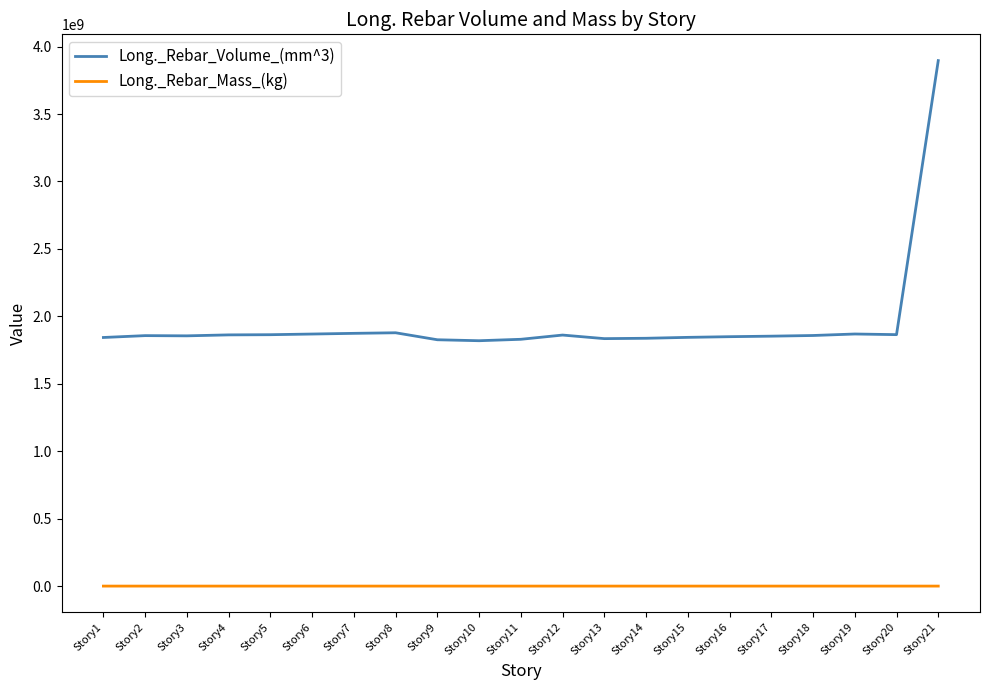

Rank the series by their average value, from lowest to highest.

Long._Rebar_Mass_(kg), Long._Rebar_Volume_(mm^3)